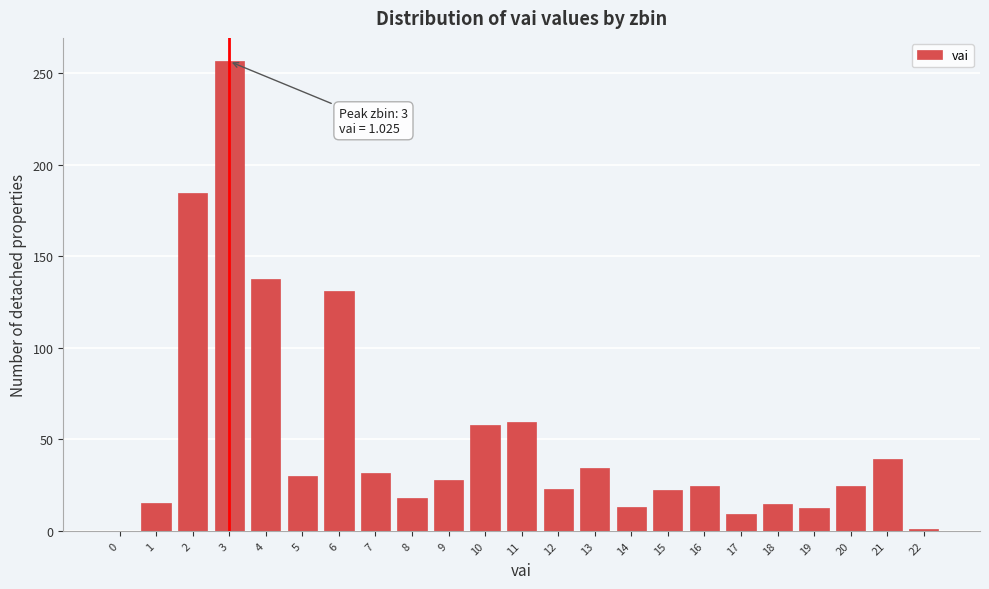

Where is the data nearest to the value 128?

6